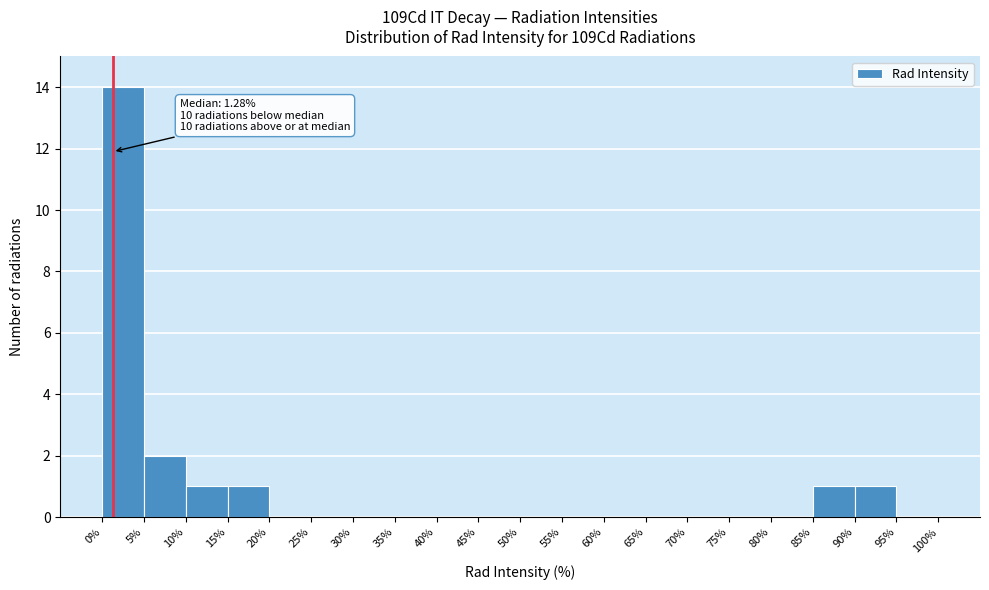

Which range on the x-axis has the tallest bar?

0% to 5%